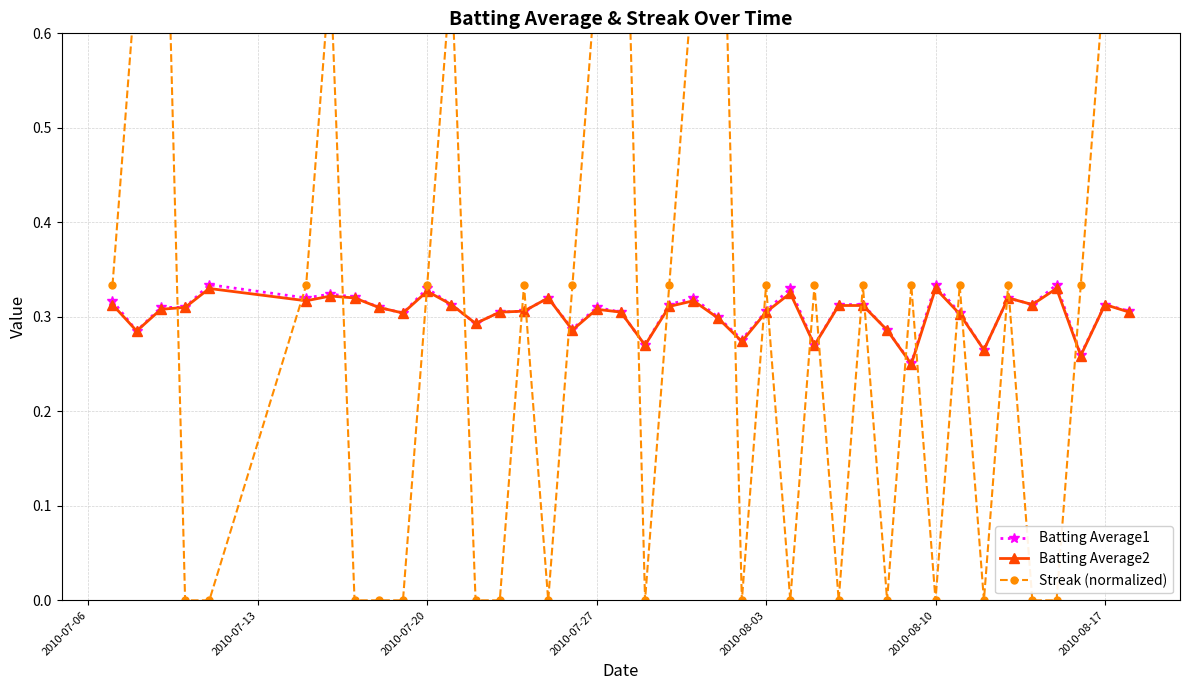

True or false: Batting Average2 and Streak (normalized) intersect in this chart.

True